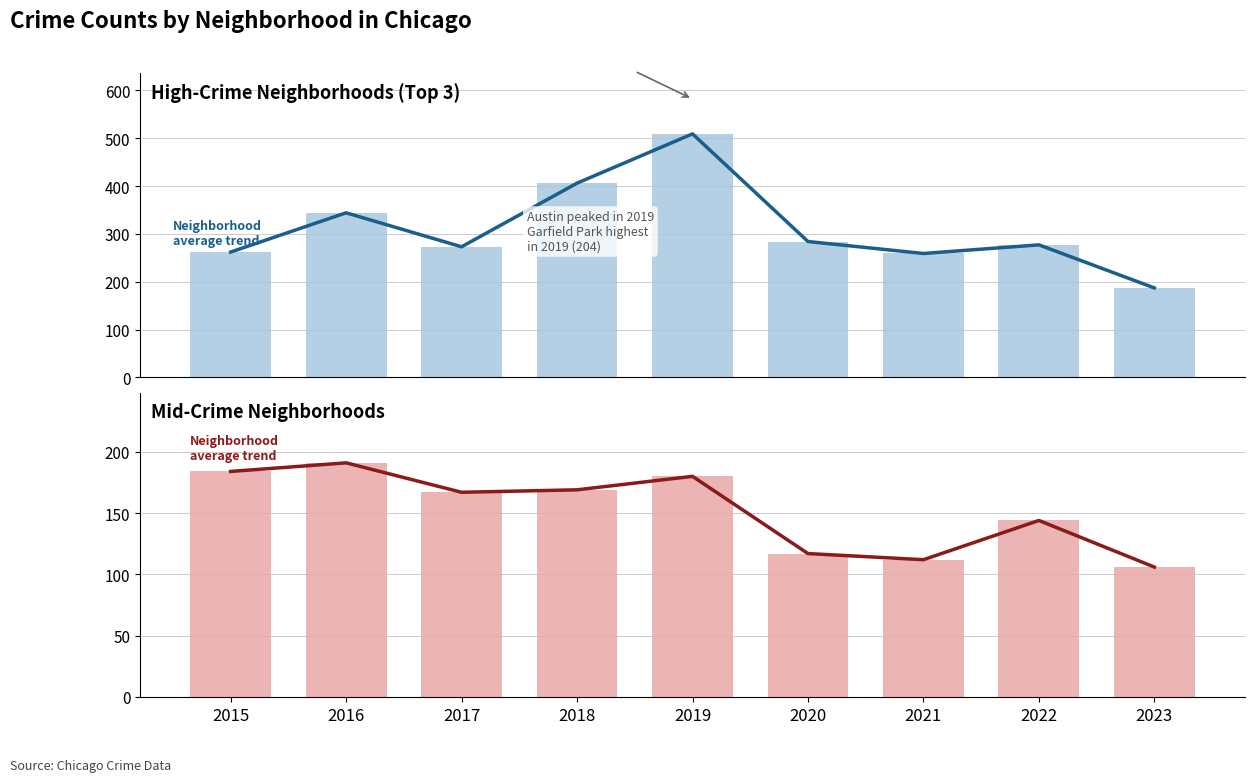

Which category has the lowest value across all series?

2023